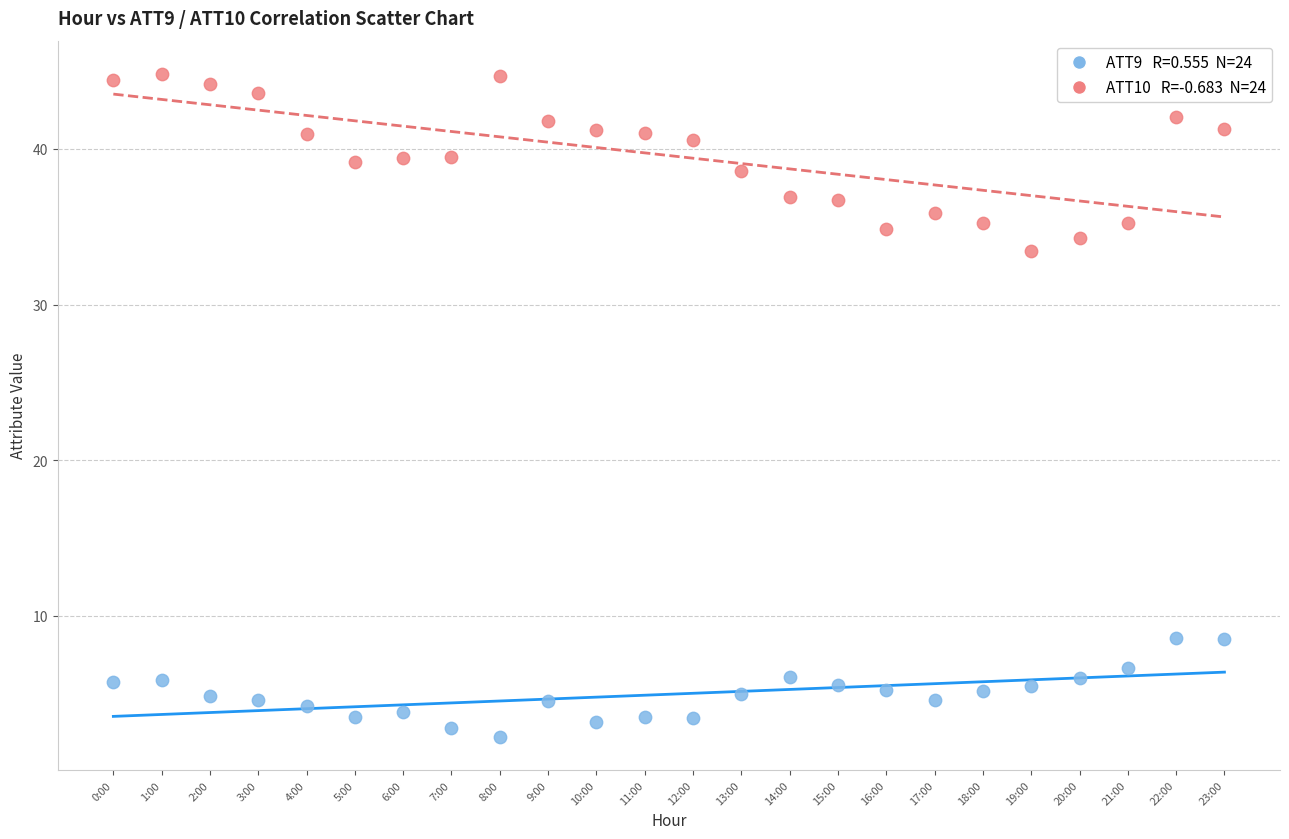

Across all data points, what is the range of Y values (max minus min)?

42.6